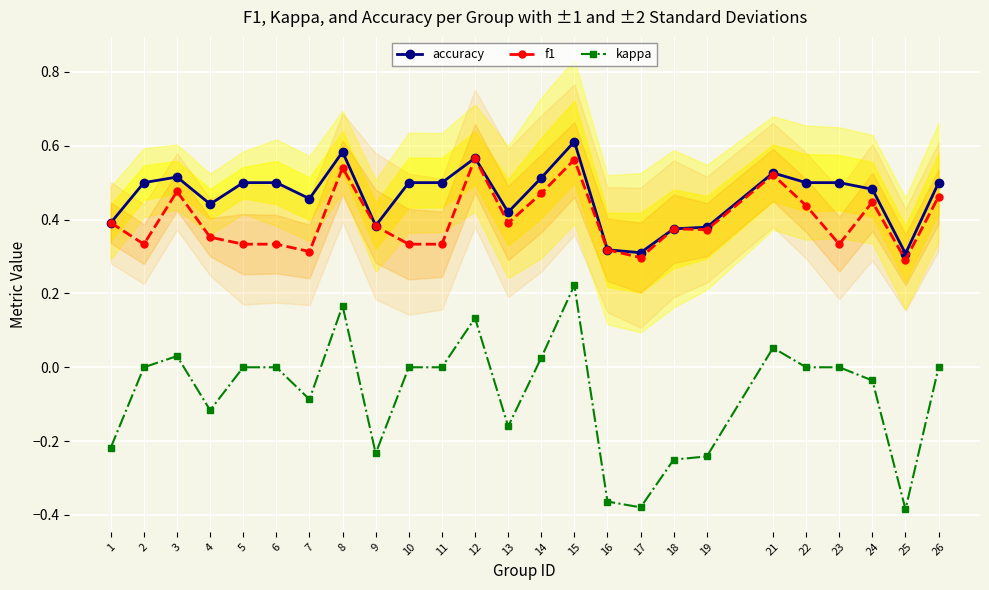

Where is kappa nearest to the value 0?

2